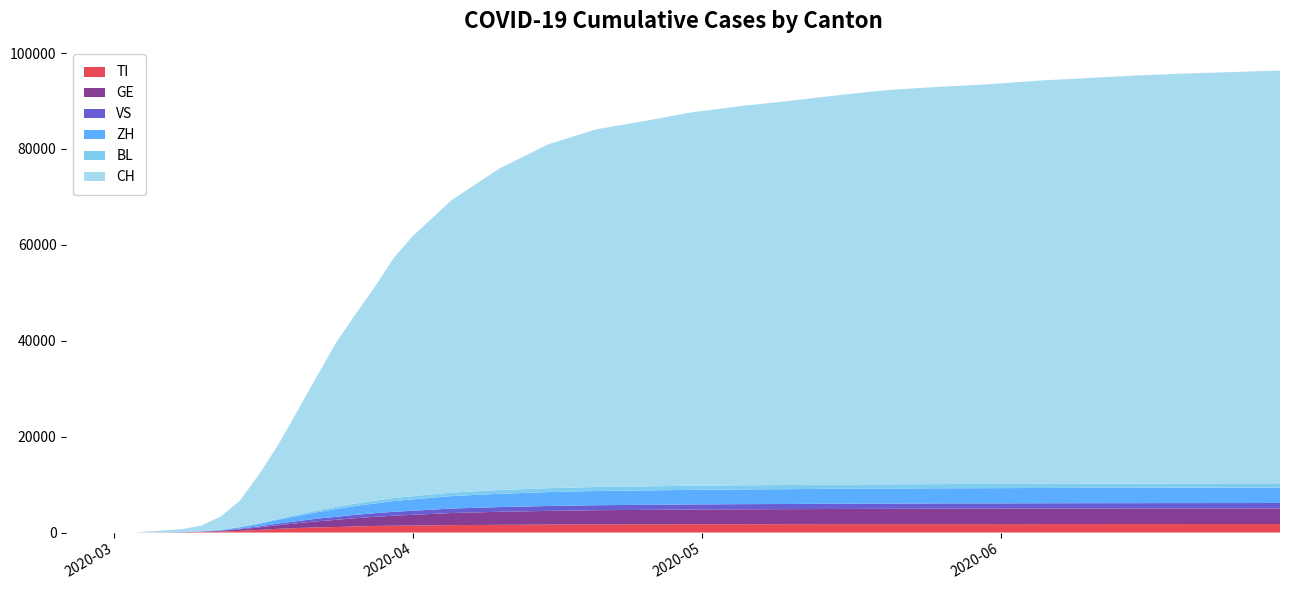

Reading right to left, transcribe all the data shown in this chart.

TI: 2020-06-30=1771	2020-06-25=1770	2020-06-20=1769	2020-06-15=1767	2020-06-10=1765	2020-06-05=1763	2020-05-31=1760	2020-05-25=1758	2020-05-20=1756	2020-05-15=1751	2020-05-10=1745	2020-05-05=1739	2020-04-30=1727	2020-04-25=1714	2020-04-20=1693	2020-04-15=1654	2020-04-10=1604	2020-04-05=1545	2020-04-01=1451	2020-03-30=1424	2020-03-28=1372	2020-03-26=1263	2020-03-24=1139	2020-03-22=1085	2020-03-20=934	2020-03-18=770	2020-03-16=554	2020-03-14=338	2020-03-12=197	2020-03-10=98	2020-03-08=52	2020-03-03=0	2020-03-02=0	2020-03-01=0	2020-02-29=0	2020-02-28=0	2020-02-27=0	2020-02-26=0	2020-02-25=0
GE: 2020-06-30=3268	2020-06-25=3263	2020-06-20=3258	2020-06-15=3251	2020-06-10=3244	2020-06-05=3235	2020-05-31=3222	2020-05-25=3208	2020-05-20=3190	2020-05-15=3163	2020-05-10=3132	2020-05-05=3103	2020-04-30=3070	2020-04-25=3010	2020-04-20=2963	2020-04-15=2863	2020-04-10=2726	2020-04-05=2524	2020-04-01=2246	2020-03-30=2090	2020-03-28=1895	2020-03-26=1724	2020-03-24=1502	2020-03-22=1257	2020-03-20=1001	2020-03-18=754	2020-03-16=509	2020-03-14=342	2020-03-12=171	2020-03-10=67	2020-03-08=27	2020-03-03=0	2020-03-02=0	2020-03-01=0	2020-02-29=0	2020-02-28=0	2020-02-27=0	2020-02-26=0	2020-02-25=0
VS: 2020-06-30=1120	2020-06-25=1118	2020-06-20=1116	2020-06-15=1113	2020-06-10=1110	2020-06-05=1107	2020-05-31=1102	2020-05-25=1098	2020-05-20=1094	2020-05-15=1089	2020-05-10=1081	2020-05-05=1074	2020-04-30=1067	2020-04-25=1053	2020-04-20=1040	2020-04-15=1015	2020-04-10=985	2020-04-05=931	2020-04-01=850	2020-03-30=808	2020-03-28=760	2020-03-26=700	2020-03-24=626	2020-03-22=546	2020-03-20=443	2020-03-18=338	2020-03-16=229	2020-03-14=130	2020-03-12=60	2020-03-10=20	2020-03-08=5	2020-03-03=0	2020-03-02=0	2020-03-01=0	2020-02-29=0	2020-02-28=0	2020-02-27=0	2020-02-26=0	2020-02-25=0
ZH: 2020-06-30=3215	2020-06-25=3210	2020-06-20=3205	2020-06-15=3198	2020-06-10=3192	2020-06-05=3183	2020-05-31=3170	2020-05-25=3157	2020-05-20=3140	2020-05-15=3115	2020-05-10=3090	2020-05-05=3068	2020-04-30=3043	2020-04-25=3002	2020-04-20=2972	2020-04-15=2898	2020-04-10=2773	2020-04-05=2603	2020-04-01=2372	2020-03-30=2236	2020-03-28=2030	2020-03-26=1836	2020-03-24=1622	2020-03-22=1339	2020-03-20=1067	2020-03-18=793	2020-03-16=513	2020-03-14=296	2020-03-12=131	2020-03-10=41	2020-03-08=8	2020-03-03=0	2020-03-02=0	2020-03-01=0	2020-02-29=0	2020-02-28=0	2020-02-27=0	2020-02-26=0	2020-02-25=0
BL: 2020-06-30=891	2020-06-25=890	2020-06-20=889	2020-06-15=888	2020-06-10=886	2020-06-05=884	2020-05-31=881	2020-05-25=879	2020-05-20=877	2020-05-15=873	2020-05-10=869	2020-05-05=863	2020-04-30=856	2020-04-25=846	2020-04-20=835	2020-04-15=815	2020-04-10=783	2020-04-05=735	2020-04-01=668	2020-03-30=631	2020-03-28=585	2020-03-26=528	2020-03-24=464	2020-03-22=391	2020-03-20=315	2020-03-18=229	2020-03-16=158	2020-03-14=80	2020-03-12=34	2020-03-10=12	2020-03-08=3	2020-03-03=0	2020-03-02=0	2020-03-01=0	2020-02-29=0	2020-02-28=0	2020-02-27=0	2020-02-26=0	2020-02-25=0
CH: 2020-06-30=86100	2020-06-25=85800	2020-06-20=85500	2020-06-15=85100	2020-06-10=84600	2020-06-05=84100	2020-05-31=83400	2020-05-25=82800	2020-05-20=82200	2020-05-15=81200	2020-05-10=80100	2020-05-05=79100	2020-04-30=77900	2020-04-25=76200	2020-04-20=74600	2020-04-15=71700	2020-04-10=67100	2020-04-05=61000	2020-04-01=54300	2020-03-30=50100	2020-03-28=44500	2020-03-26=39400	2020-03-24=34200	2020-03-22=27900	2020-03-20=21600	2020-03-18=15400	2020-03-16=10100	2020-03-14=5400	2020-03-12=2700	2020-03-10=1200	2020-03-08=600	2020-03-03=10	2020-03-02=10	2020-03-01=10	2020-02-29=10	2020-02-28=10	2020-02-27=0	2020-02-26=0	2020-02-25=0